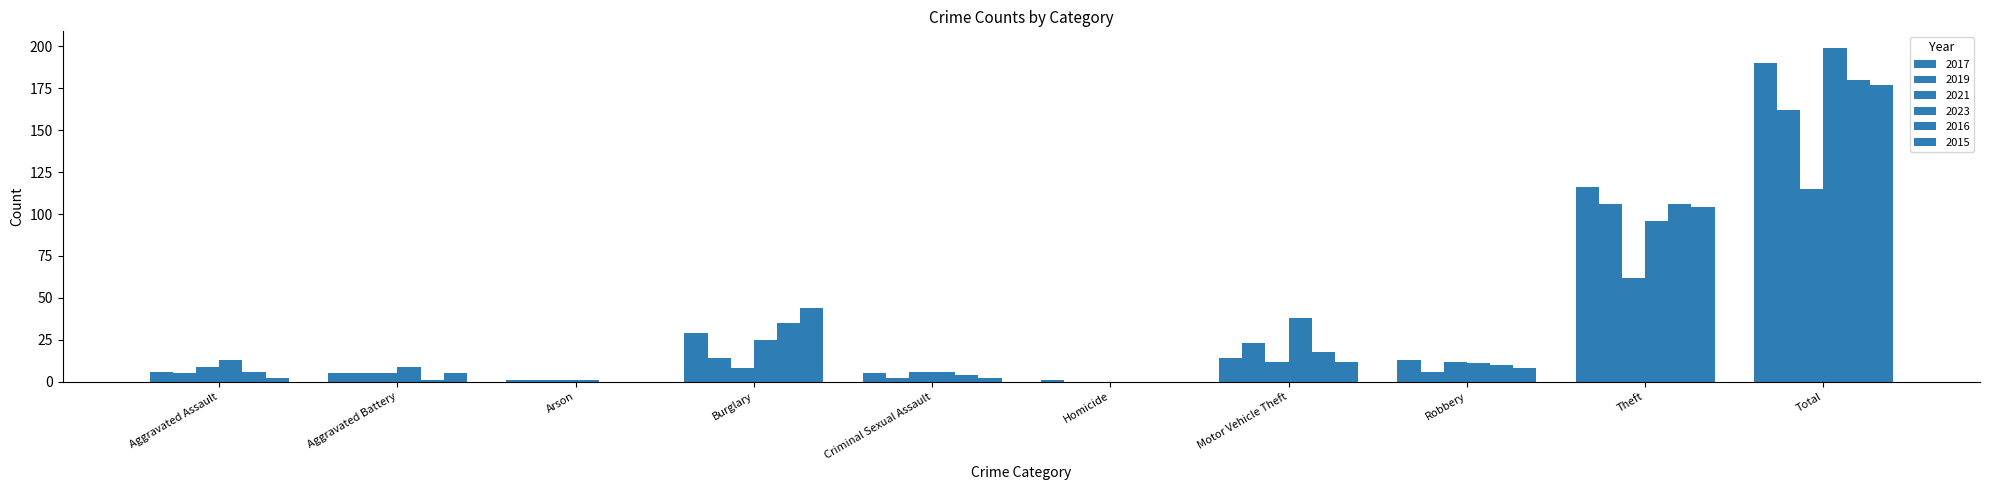

What is the label of the 1st bar from the left?

Aggravated Assault